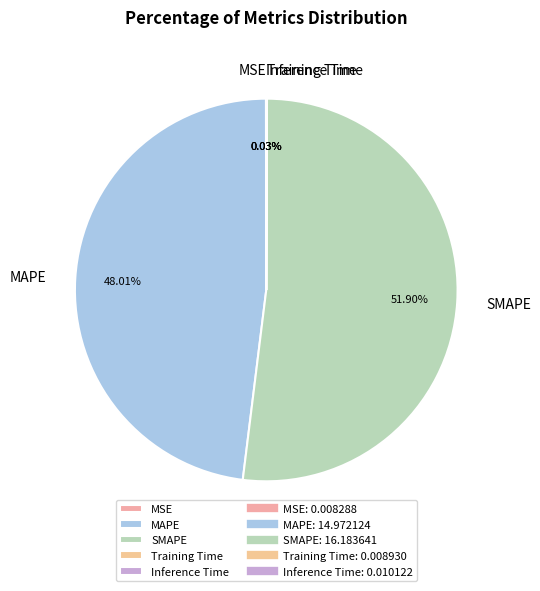

What is the majority slice?

SMAPE